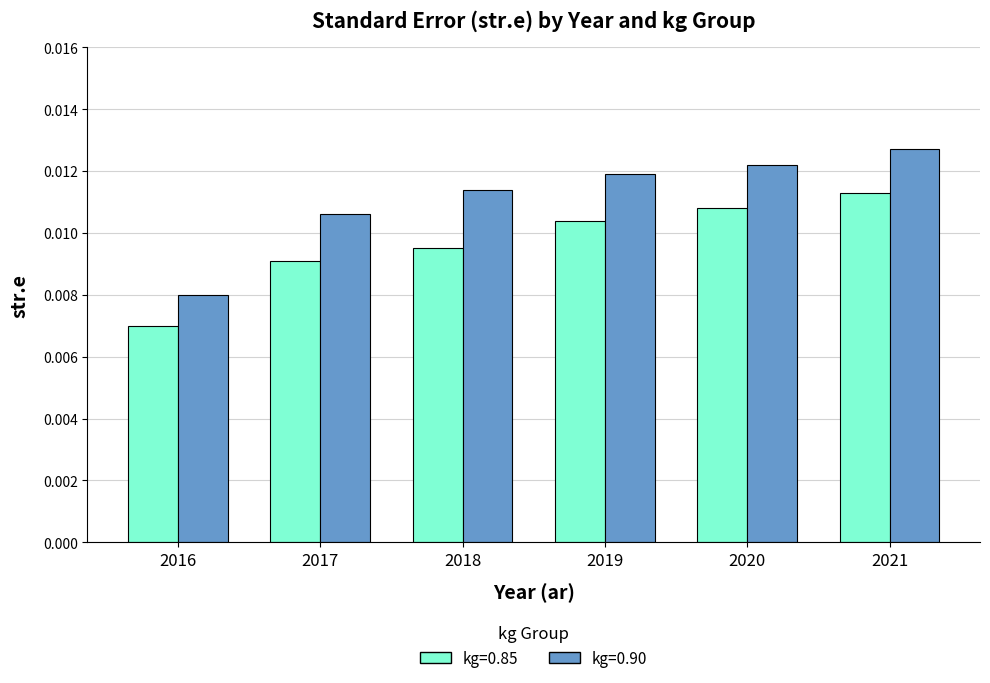

At 2021, list the series in order from largest to smallest.

kg=0.90, kg=0.85